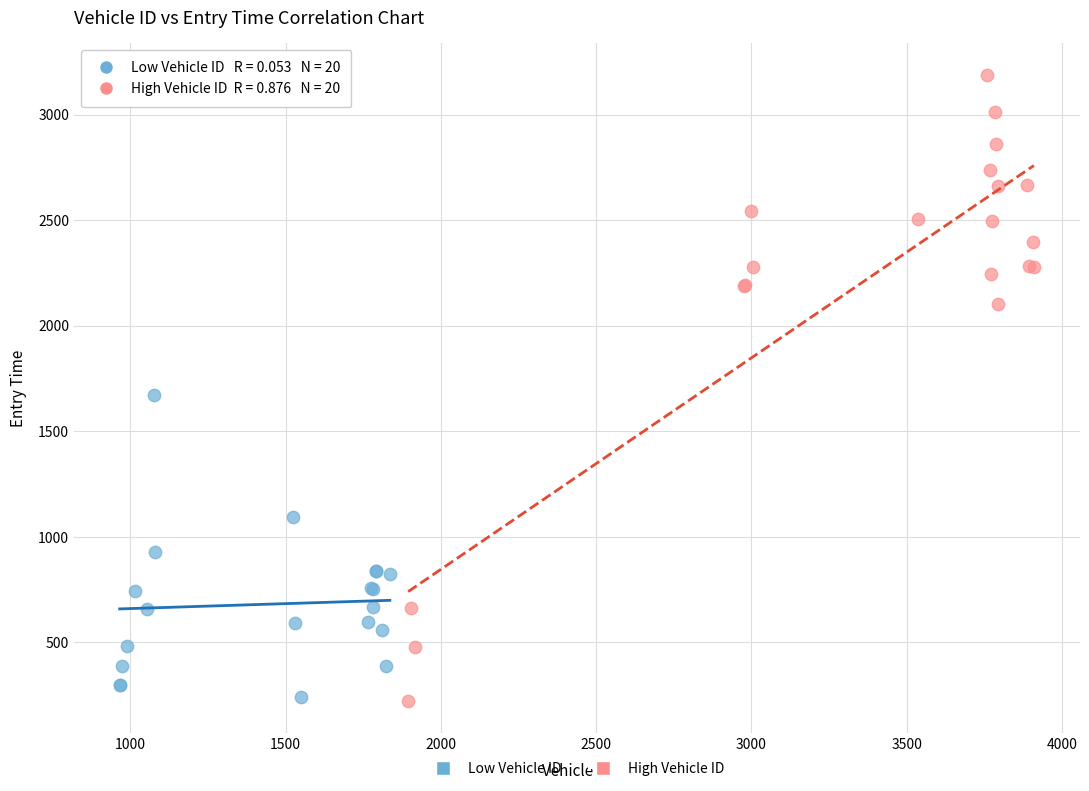

What are all the series names shown in the legend?

Low Vehicle ID, High Vehicle ID